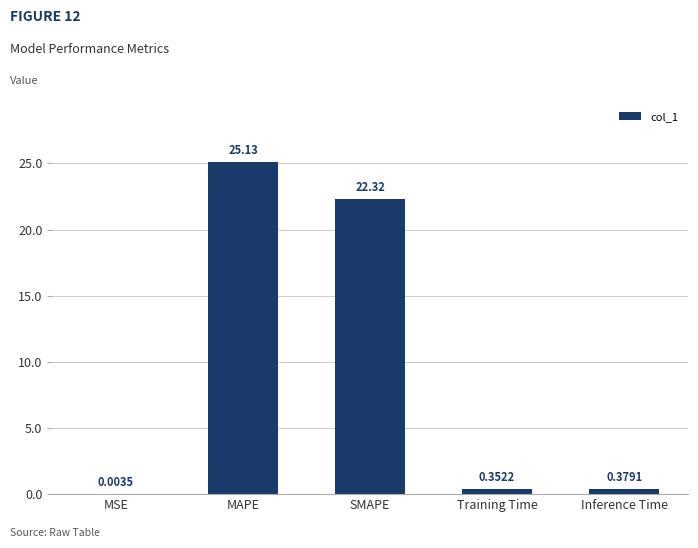

At which label is the value closest to 12?

SMAPE